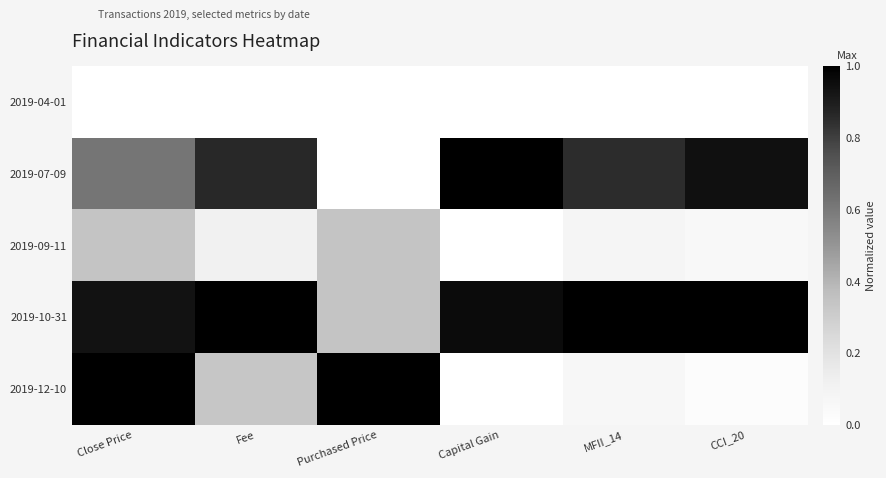

Reading right to left, extract all data points from this chart.

2019-04-01: CCI_20=0.0	MFII_14=0.0	Capital Gain=0.0	Purchased Price=0.0	Fee=0.0	Close Price=0.0
2019-07-09: CCI_20=0.9	MFII_14=0.9	Capital Gain=1.0	Purchased Price=0.0	Fee=0.9	Close Price=0.6
2019-09-11: CCI_20=0.1	MFII_14=0.1	Capital Gain=0.0	Purchased Price=0.3	Fee=0.1	Close Price=0.3
2019-10-31: CCI_20=1.0	MFII_14=1.0	Capital Gain=1.0	Purchased Price=0.3	Fee=1.0	Close Price=0.9
2019-12-10: CCI_20=0.0	MFII_14=0.1	Capital Gain=0.0	Purchased Price=1.0	Fee=0.3	Close Price=1.0